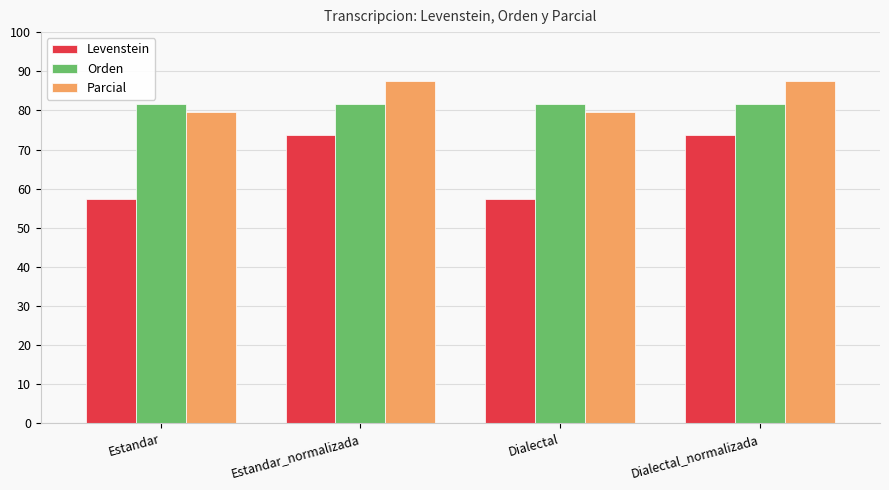

At Dialectal_normalizada, list the series in order from smallest to largest.

Levenstein, Orden, Parcial